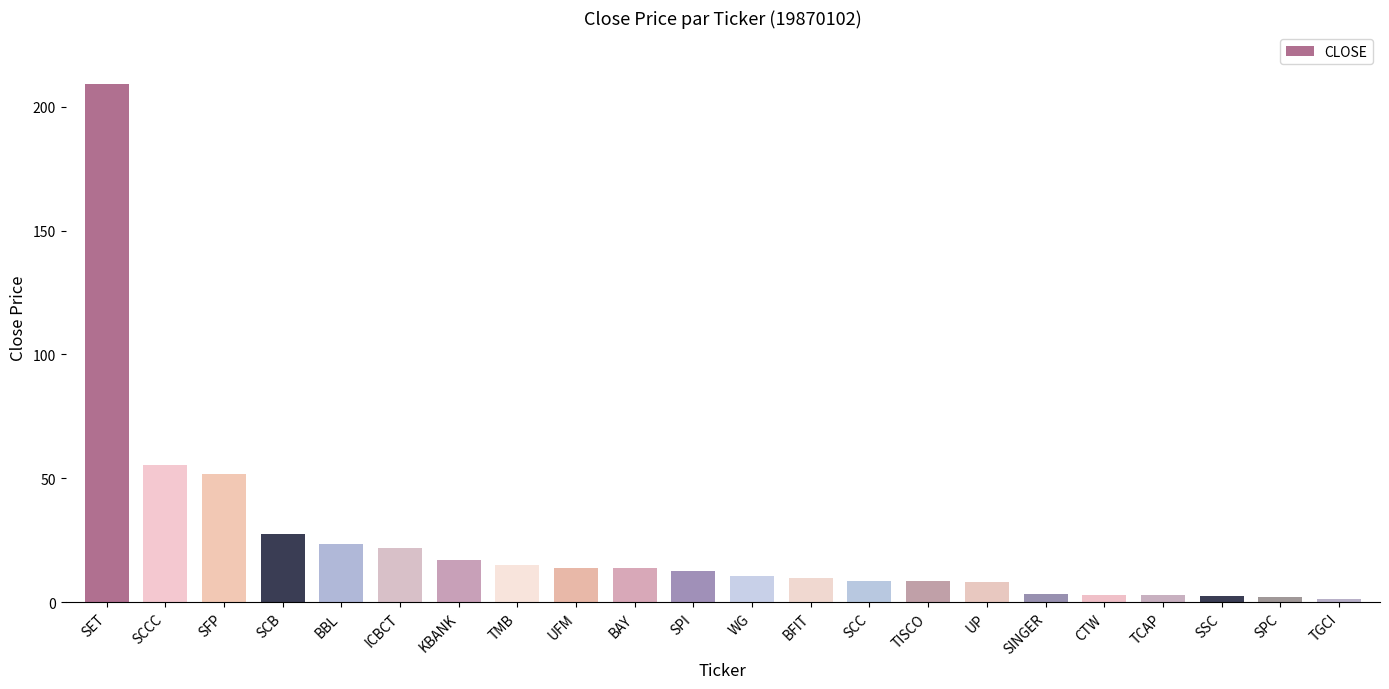

Which category has the highest value across all series?

SET